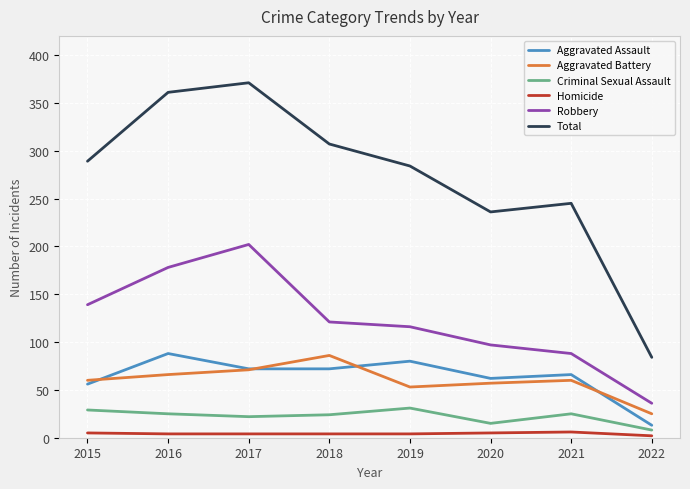

At which category does the chart reach its peak across all series?

2017